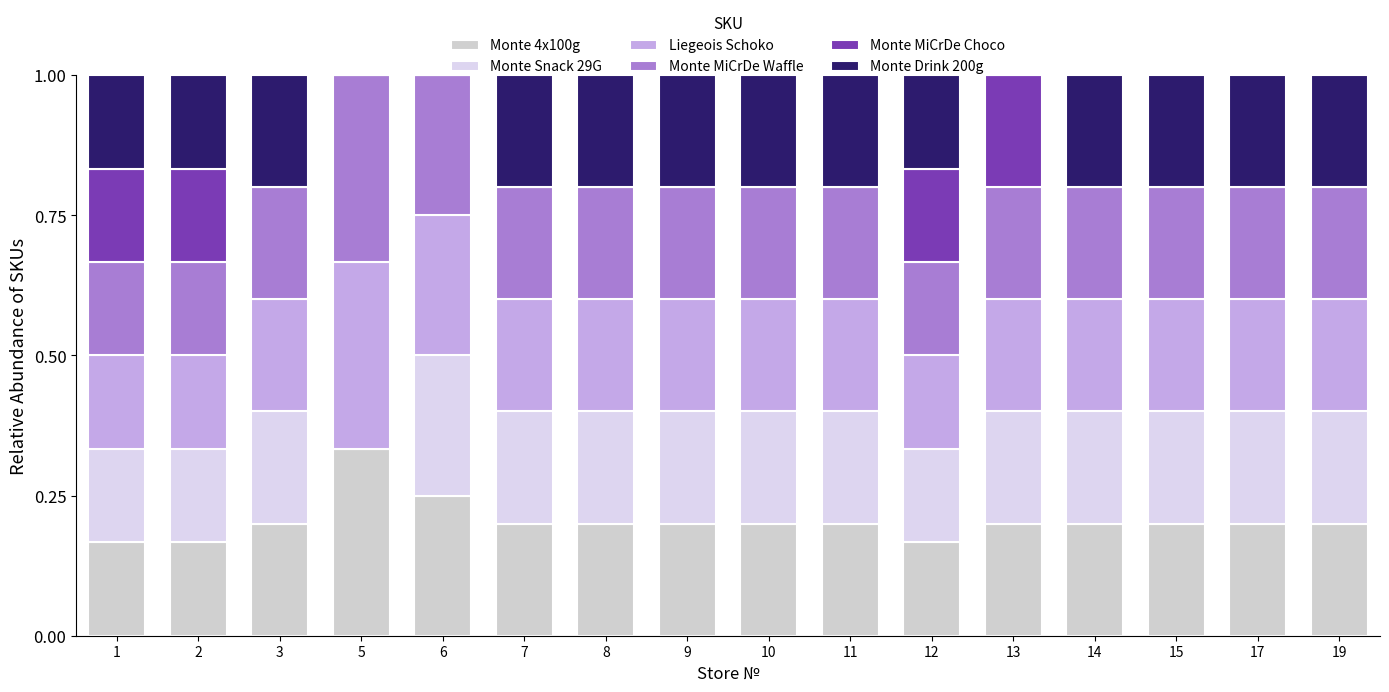

Are the bars horizontal?

No